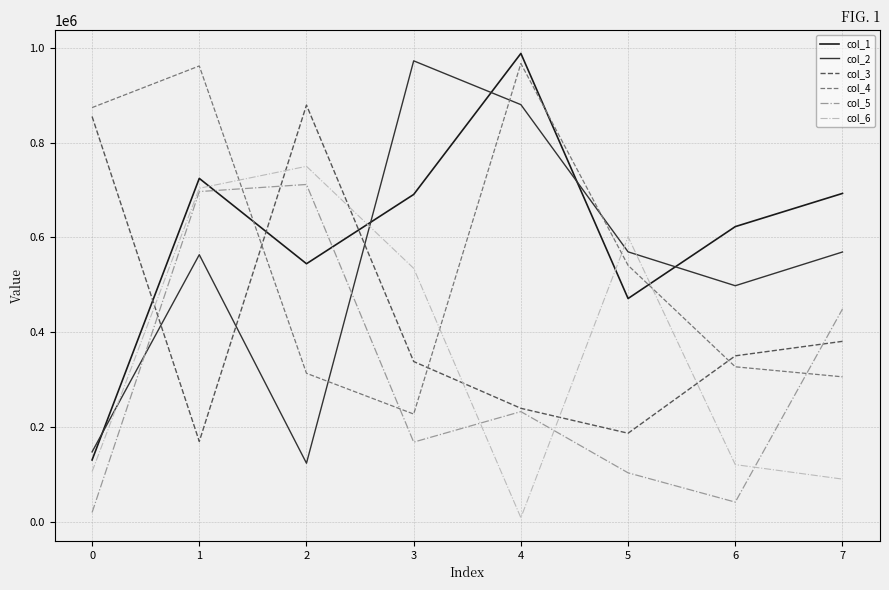

What is the difference between the highest and lowest values at 6?

581110